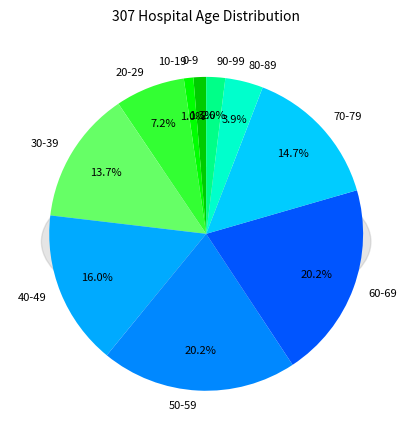

To the nearest percent, what is the combined percentage of 10-19 and 40-49?

17%